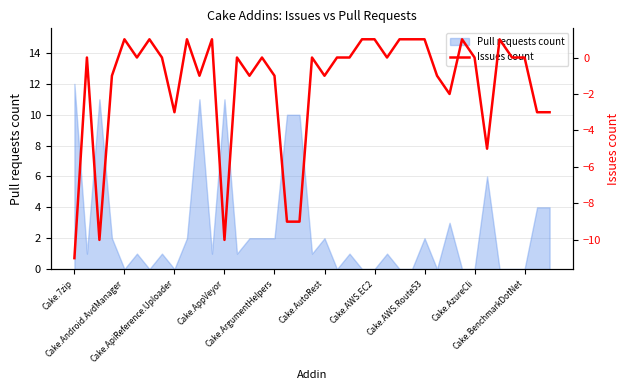

Where is the data nearest to the value -5?

33